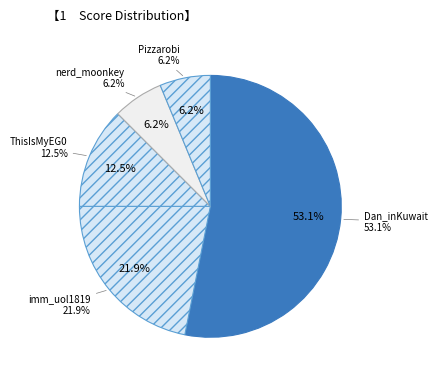

Between nerd_moonkey and Pizzarobi, which is larger?

nerd_moonkey